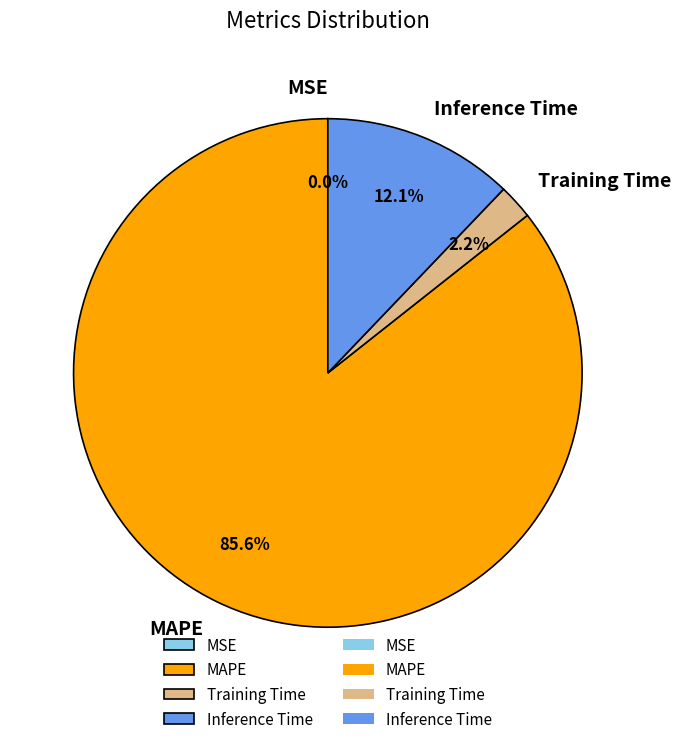

Approximately how many times larger is the value at Inference Time compared to MAPE?

0.1